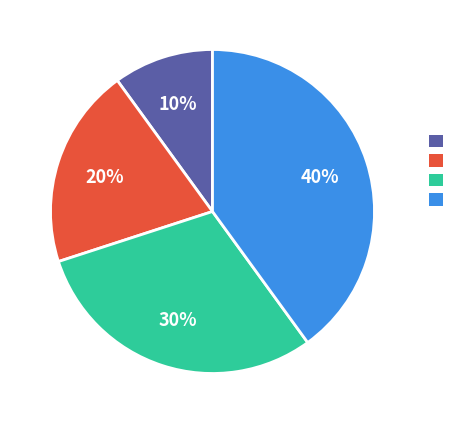

To the nearest percent, what is the difference between the largest and smallest slice percentages?

30%